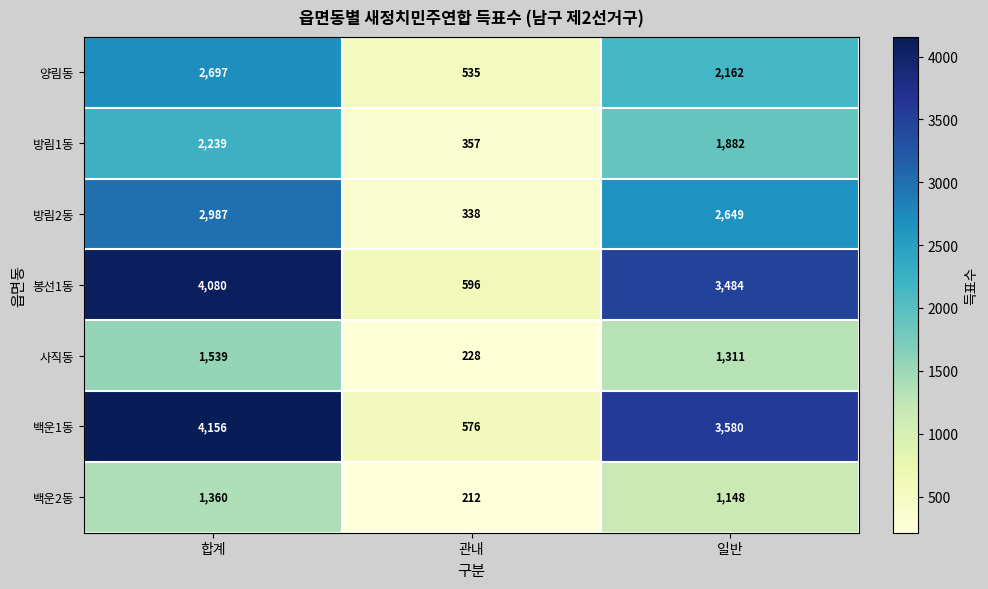

Between 합계 and 일반, which series saw the biggest shift?

봉선1동